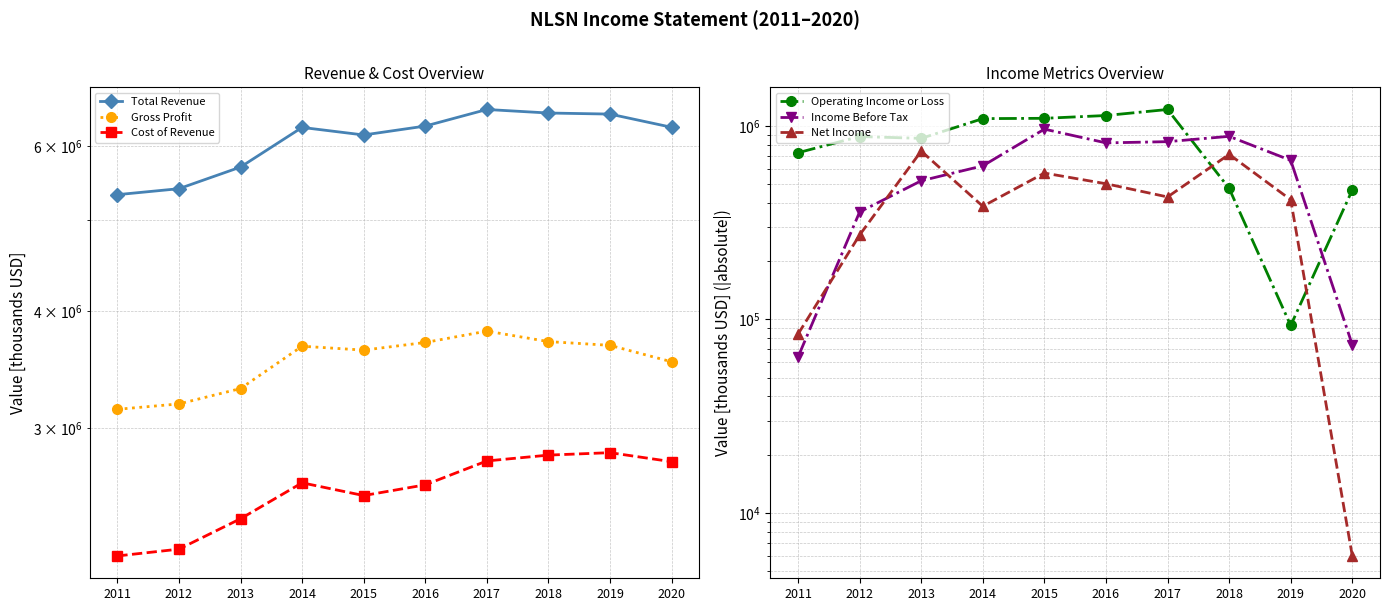

Reading left to right, transcribe all the data shown in this chart.

Total Revenue: 5328000	5407000	5703000	6288000	6172000	6309000	6572000	6515000	6498000	6290000
Gross Profit: 3140000	3182000	3305000	3668000	3633000	3702000	3807000	3710000	3676000	3530000
Cost of Revenue: 2188000	2225000	2398000	2620000	2539000	2607000	2765000	2805000	2822000	2760000
Operating Income or Loss: 726000	880000	861000	1089000	1093000	1130000	1214000	475000	93000	466000
Income Before Tax: 64000	359000	520000	621000	961000	816000	828000	882000	663000	74000
Net Income: 84000	273000	740000	384000	570000	502000	429000	712000	415000	6000